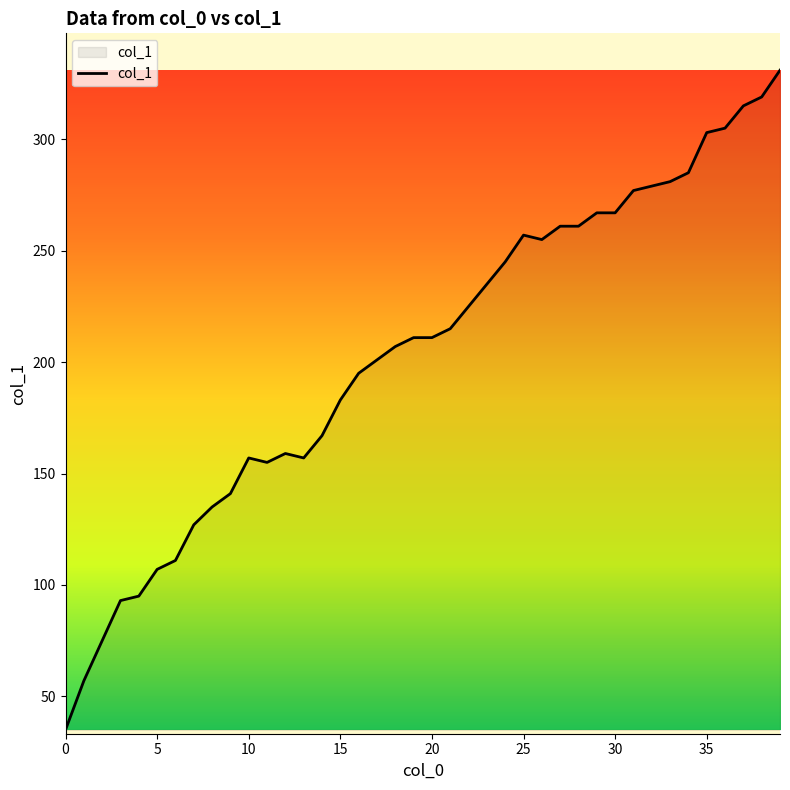

Does the chart display data point markers on the line(s)?

No